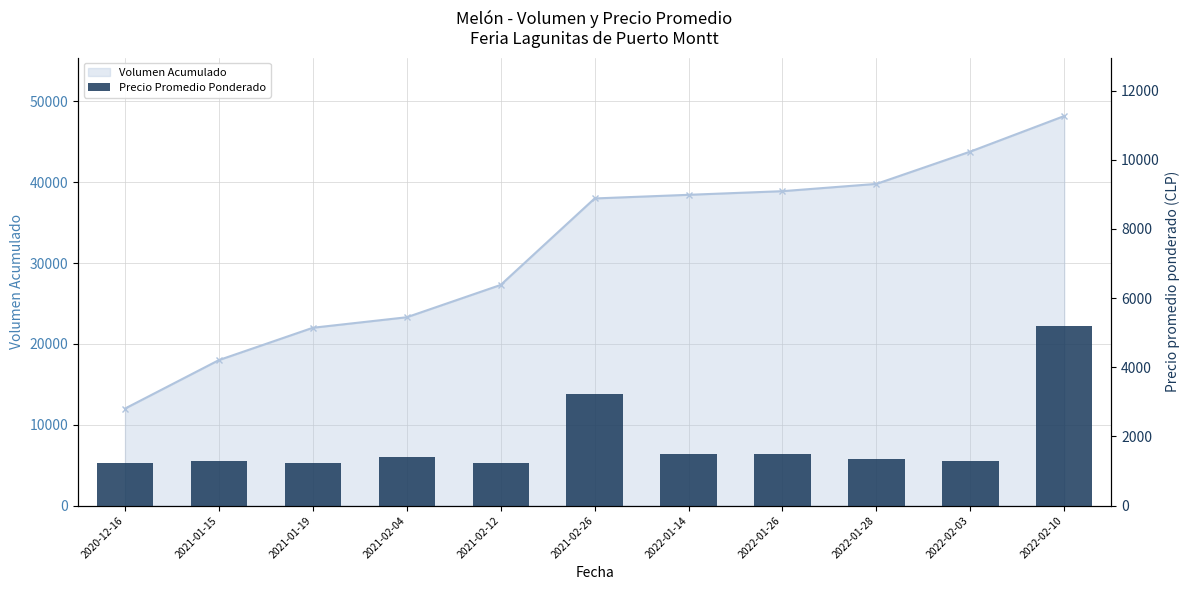

At which label is the value closest to 3204?

2021-02-26